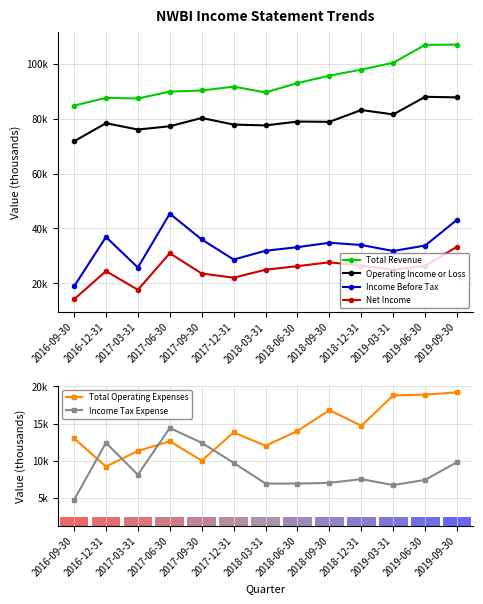

What is the label of the 2nd bar from the left?

2016-12-31